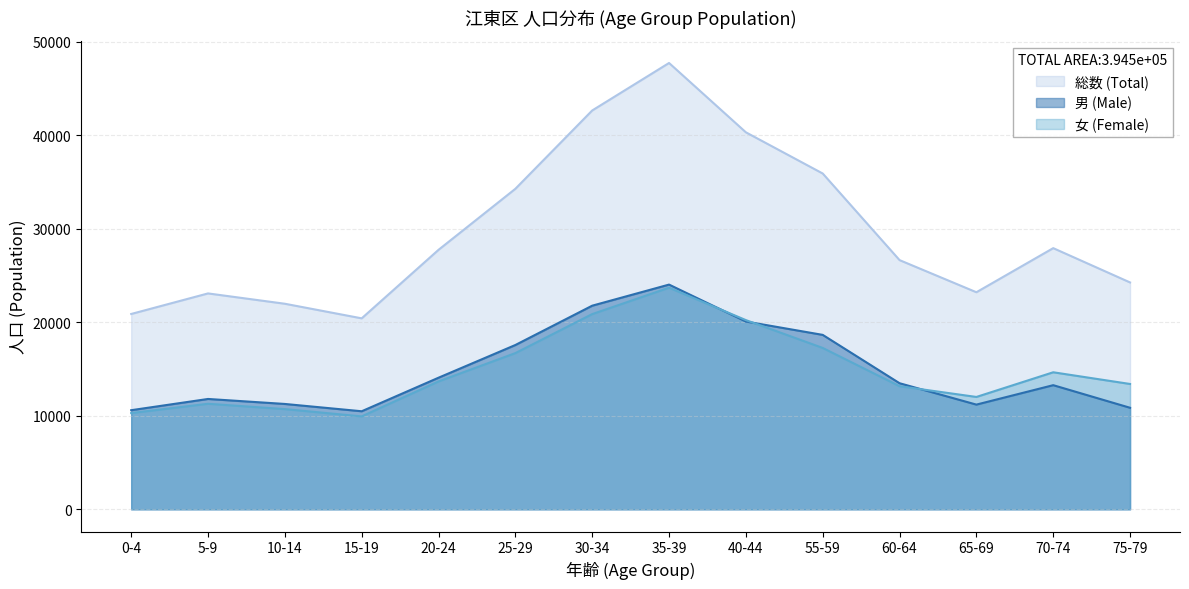

Which series has the largest range (max minus min)?

総数 (Total)